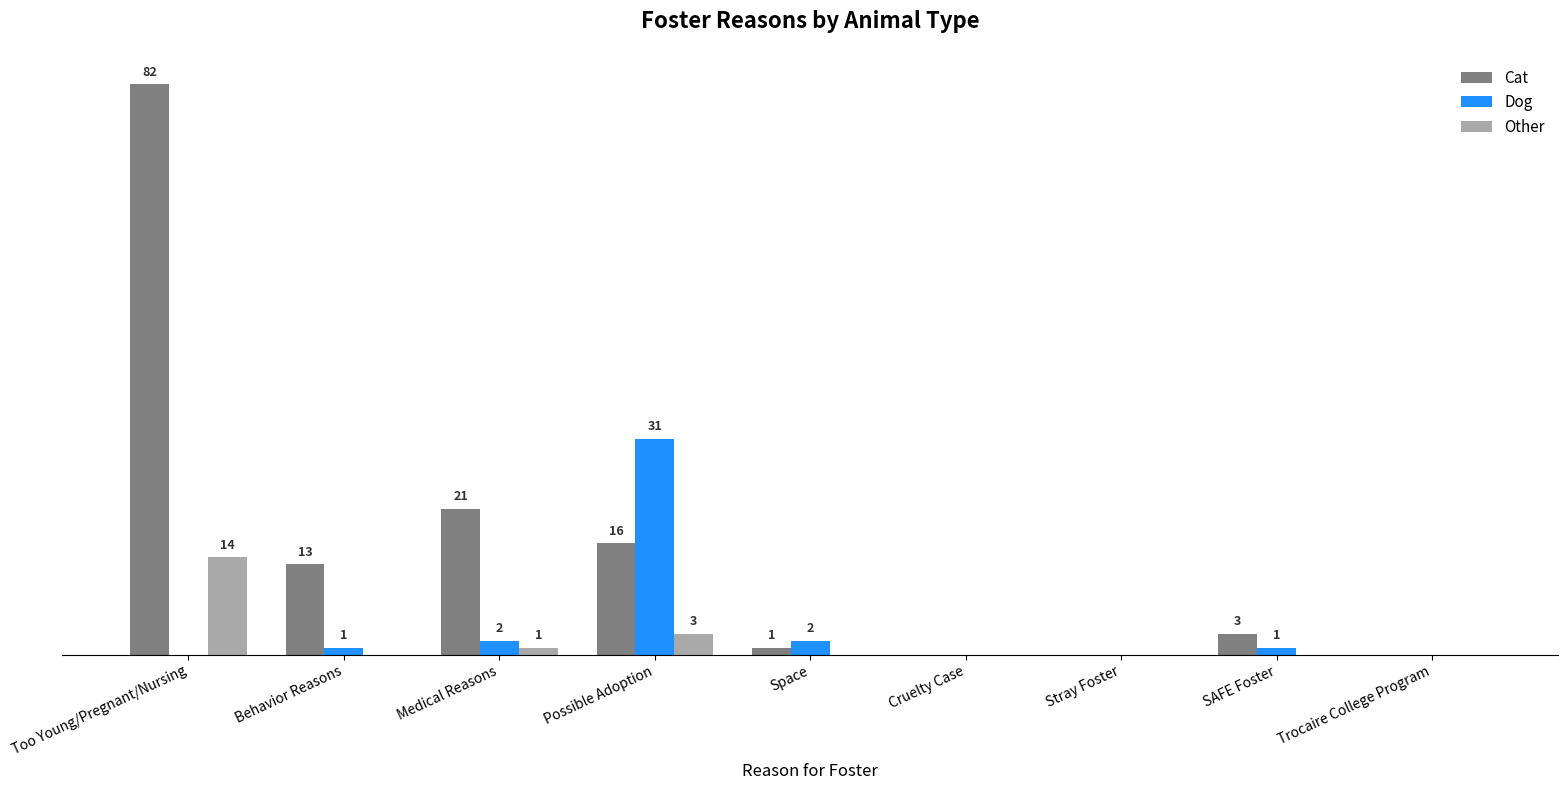

Between Medical Reasons and Trocaire College Program, which series saw the biggest shift?

Cat